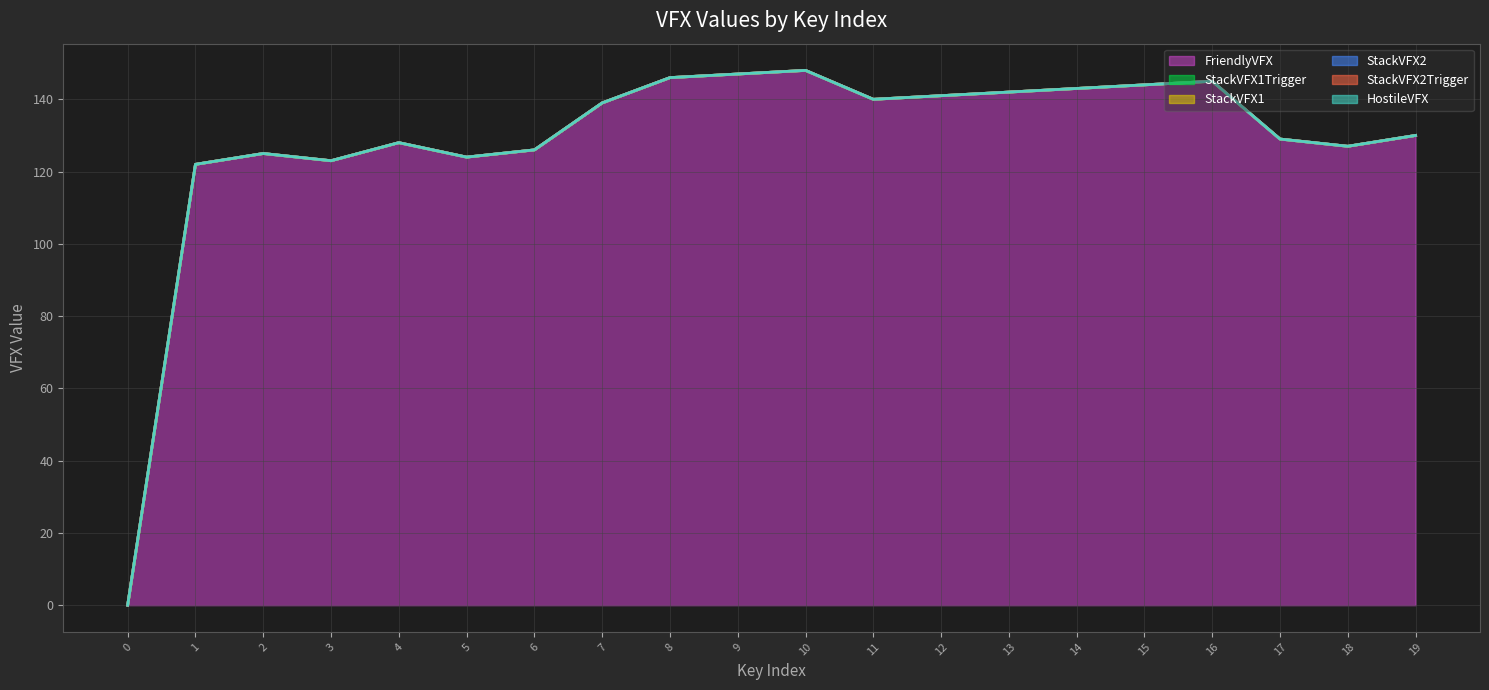

Between 6 and 18, which series saw the biggest shift?

FriendlyVFX